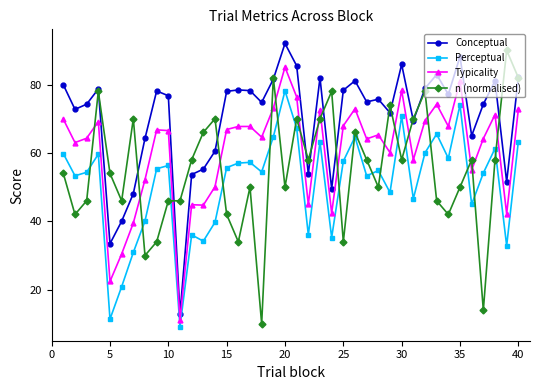

True or false: Perceptual and Conceptual cross at least once.

False